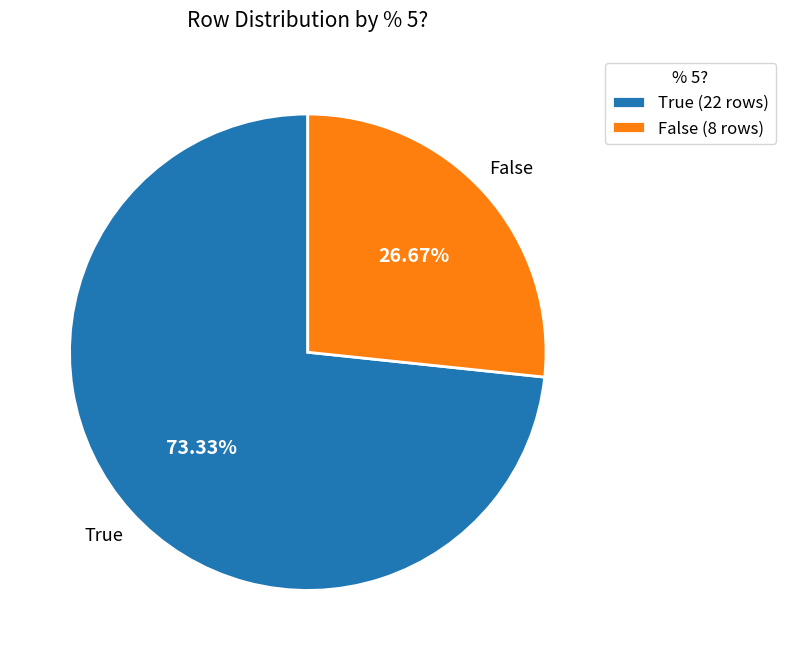

To the nearest percent, what portion does True represent?

73%